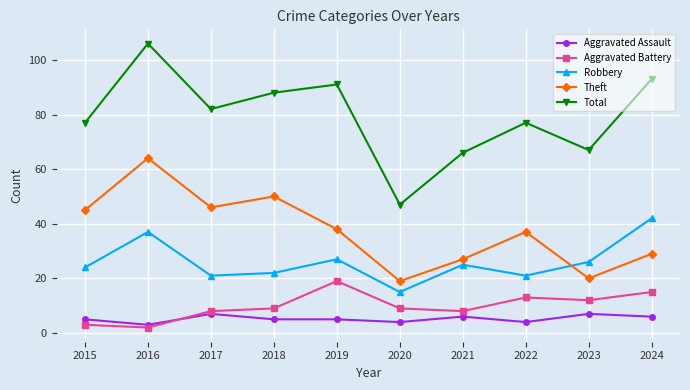

The value of Aggravated Battery at 2023 is 4. True or false?

False